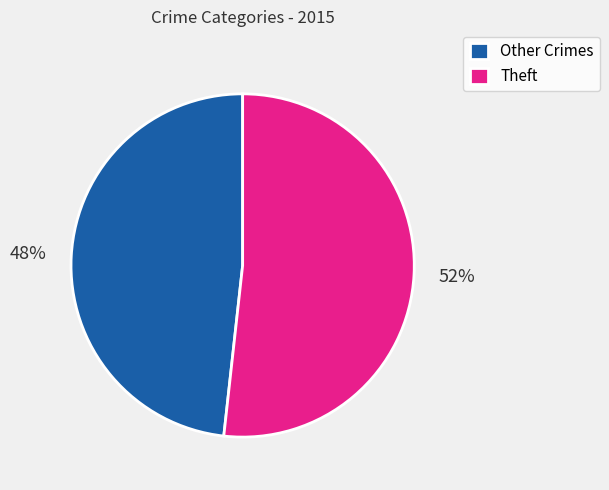

How many segments does this pie chart have?

2